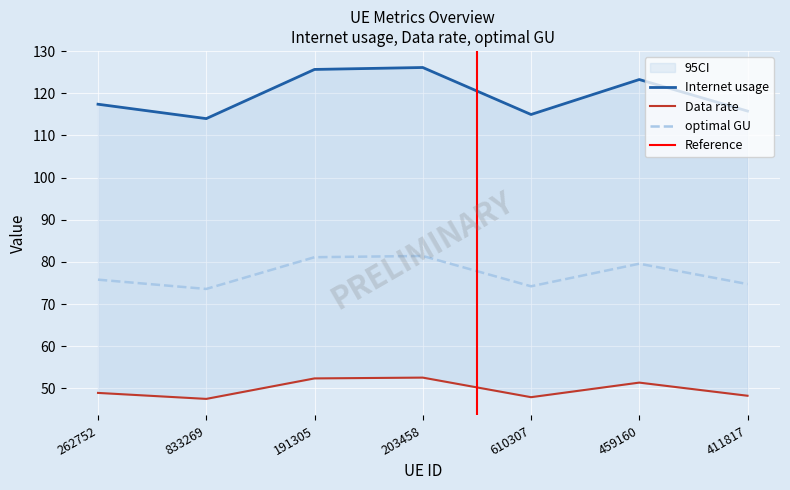

At which category is the sum across all series the highest?

203458